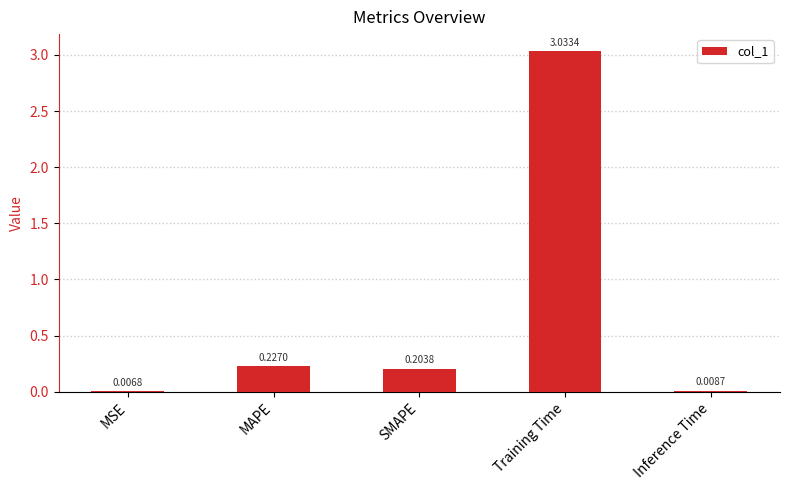

Which label corresponds to the largest value in the chart?

Training Time